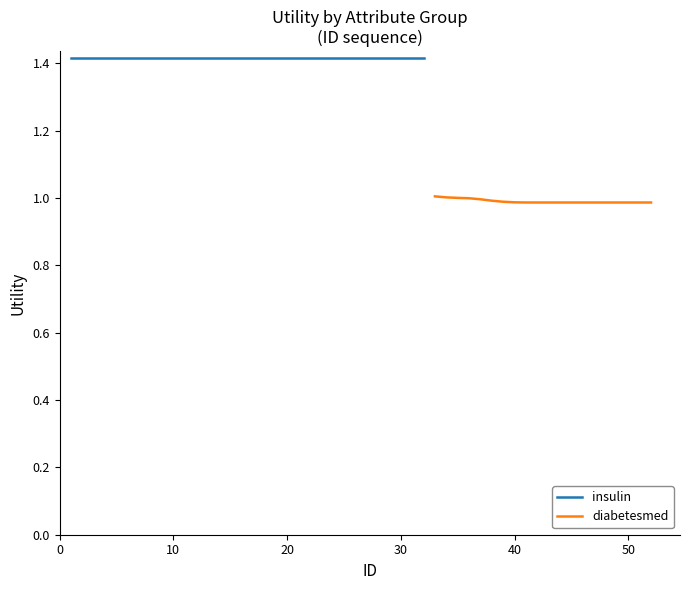

True or false: the data has more than 1 interior local peaks.

False